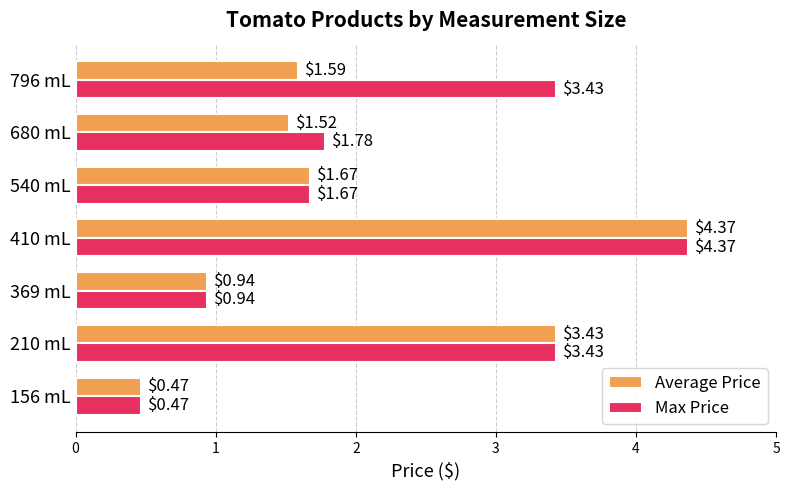

At how many categories does at least one series exceed 2?

3